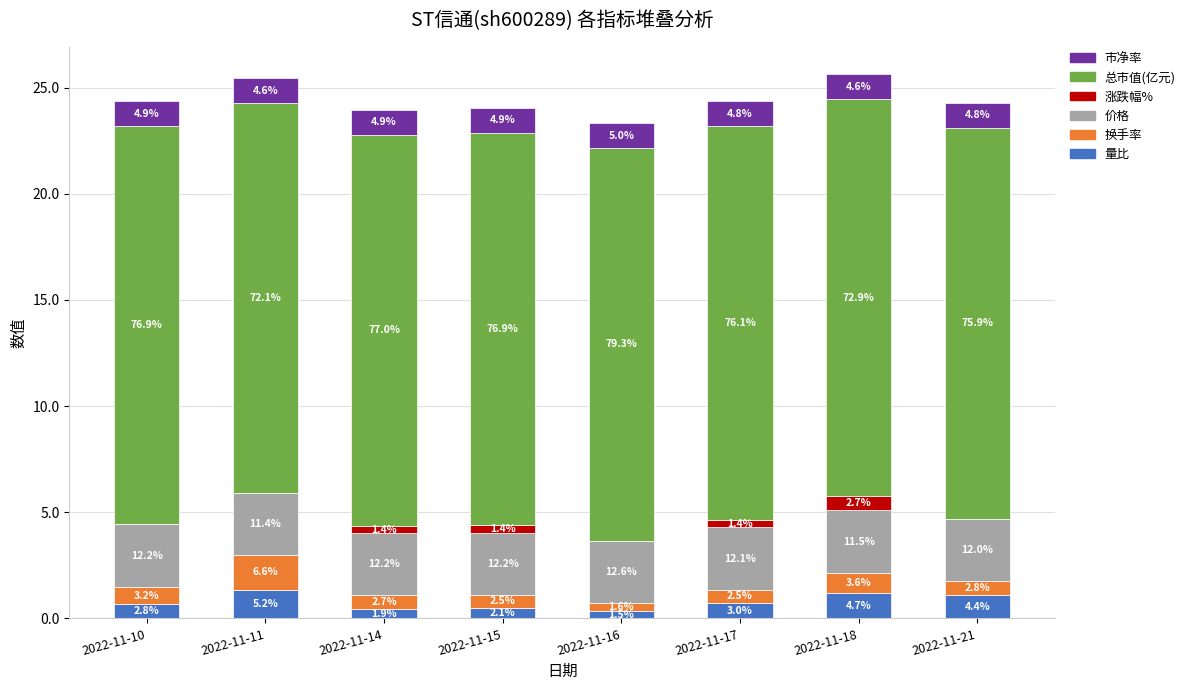

Are the bars horizontal?

No